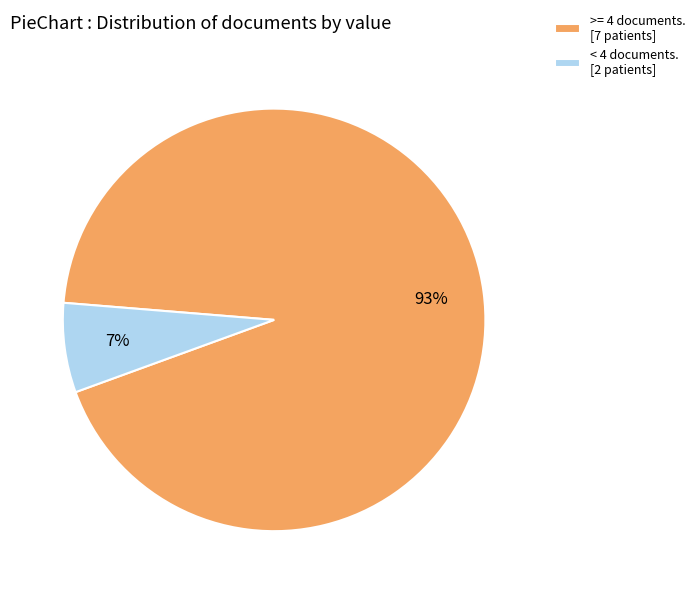

Which has a higher value, < 4 documents. [2 patients] or >= 4 documents. [7 patients]?

>= 4 documents. [7 patients]